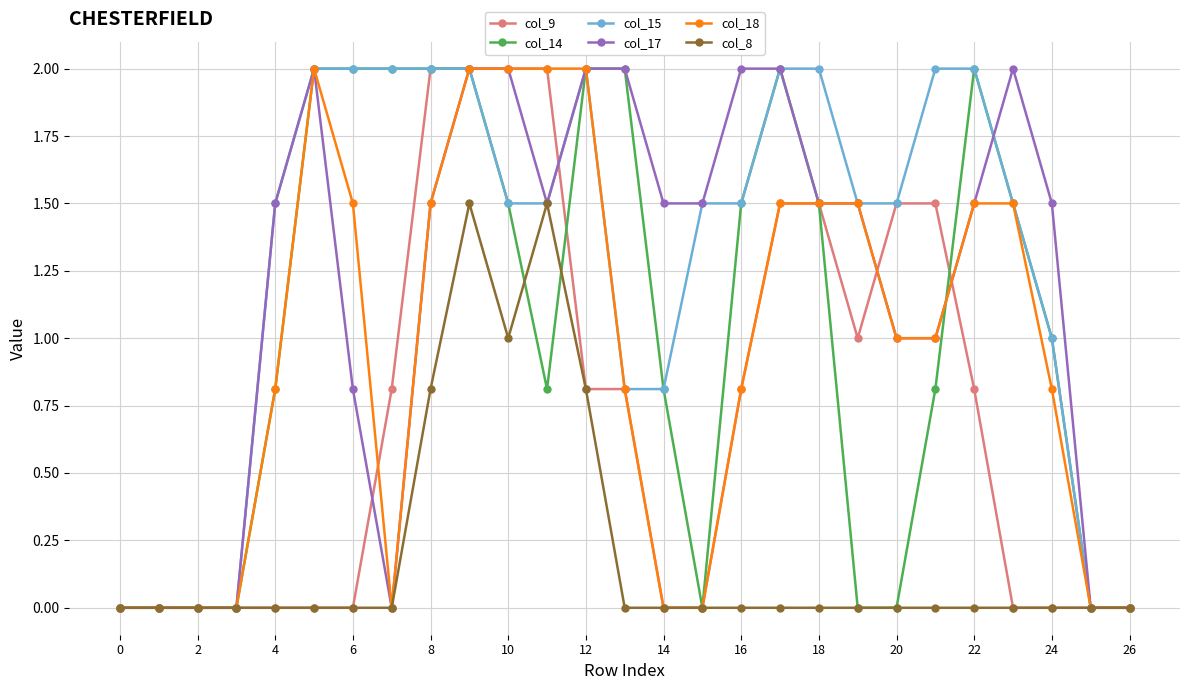

What is the value of the col_15 point at the 13th from the left?

2.0